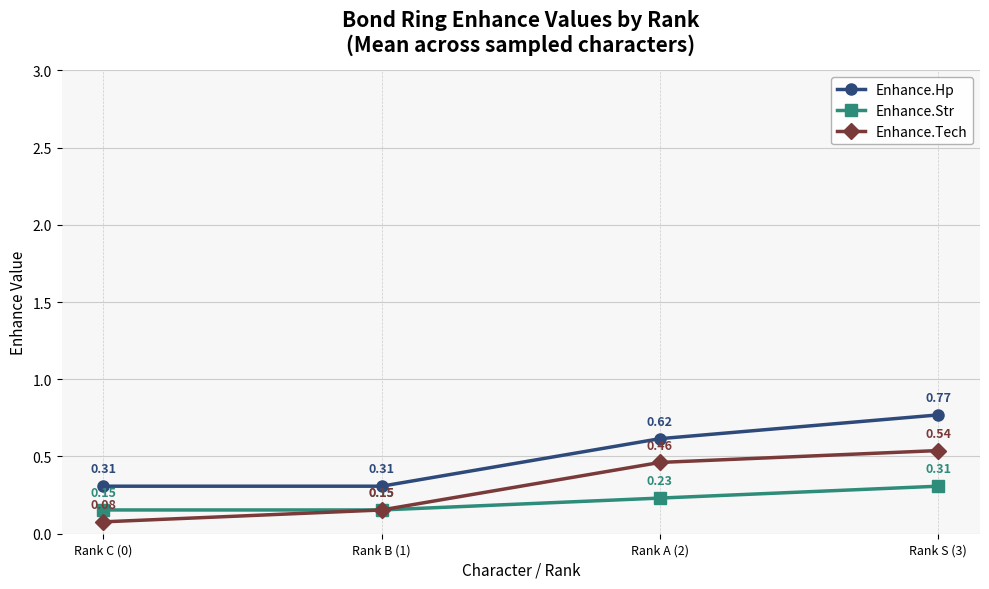

True or false: Enhance.Tech has more than 2 points higher than both neighbors.

False